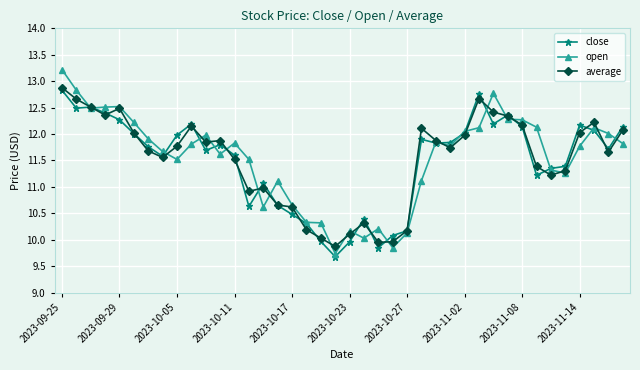

What is the value of the average point at the 4th from the left?

12.4